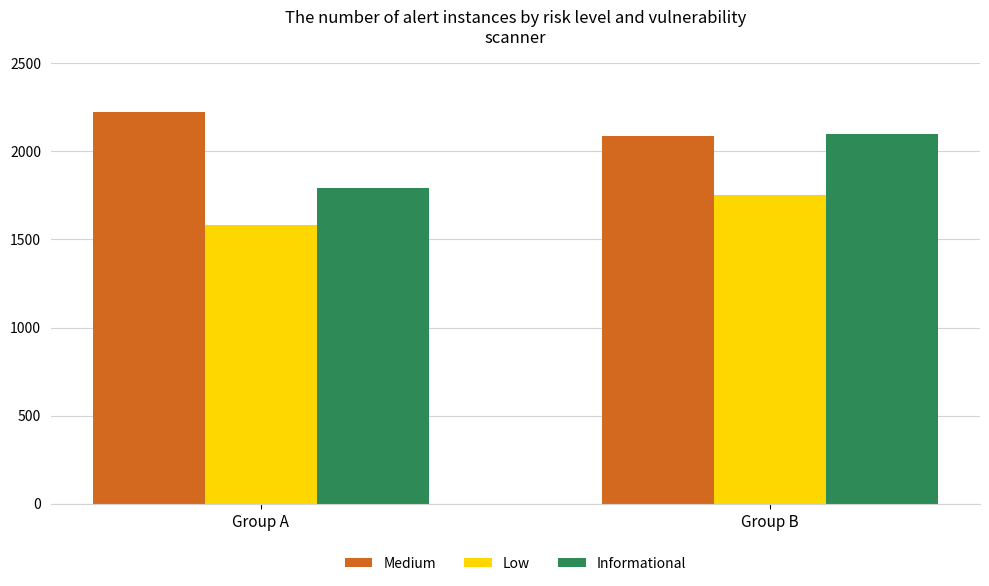

What are all the series names shown in the legend?

Medium, Low, Informational